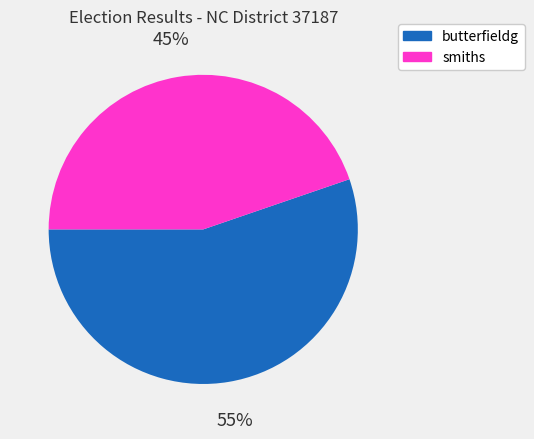

How many segments does this pie chart have?

2